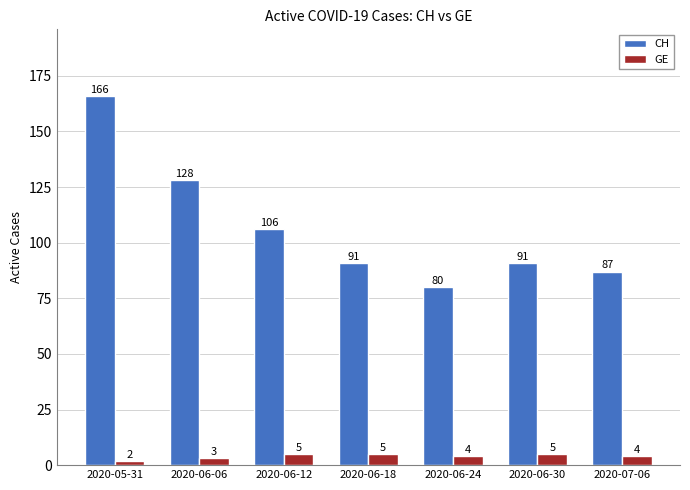

How many data points in GE are less than 4?

2